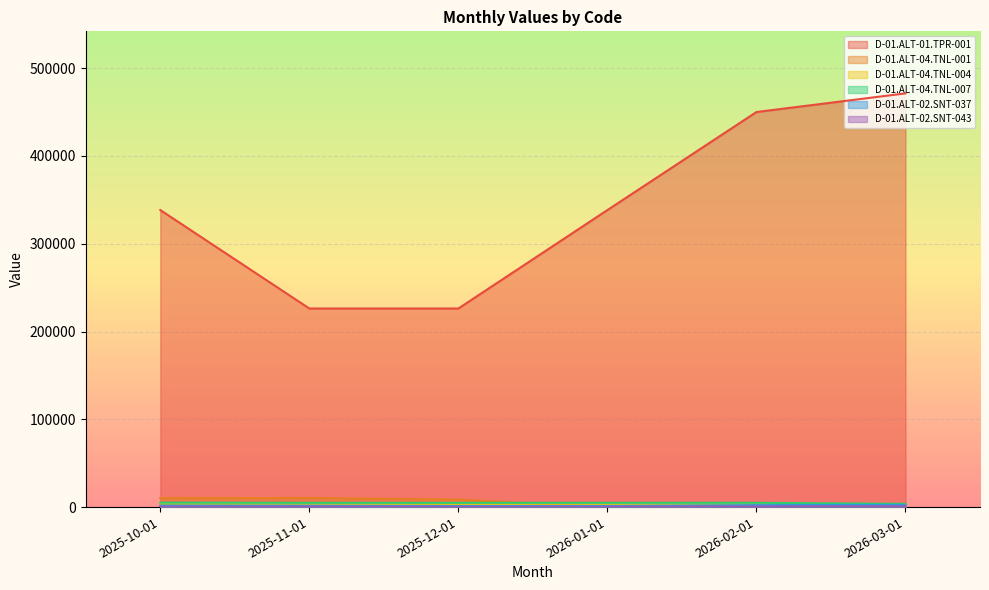

Reading left to right, transcribe all the data shown in this chart.

D-01.ALT-01.TPR-001: 338356.7	226208.7	226208.7	338356.7	450026.5	471252.8
D-01.ALT-04.TNL-001: 10340.9	10340.9	8617.5	0.0	0.0	0.0
D-01.ALT-04.TNL-004: 4348.3	3807.1	3807.1	3807.1	3807.1	2855.3
D-01.ALT-04.TNL-007: 5071.4	4877.7	4877.7	4877.7	4877.7	3658.3
D-01.ALT-02.SNT-037: 1620.5	1531.0	1166.4	1214.0	2238.5	2533.9
D-01.ALT-02.SNT-043: 498.3	470.7	358.6	373.3	688.3	779.1